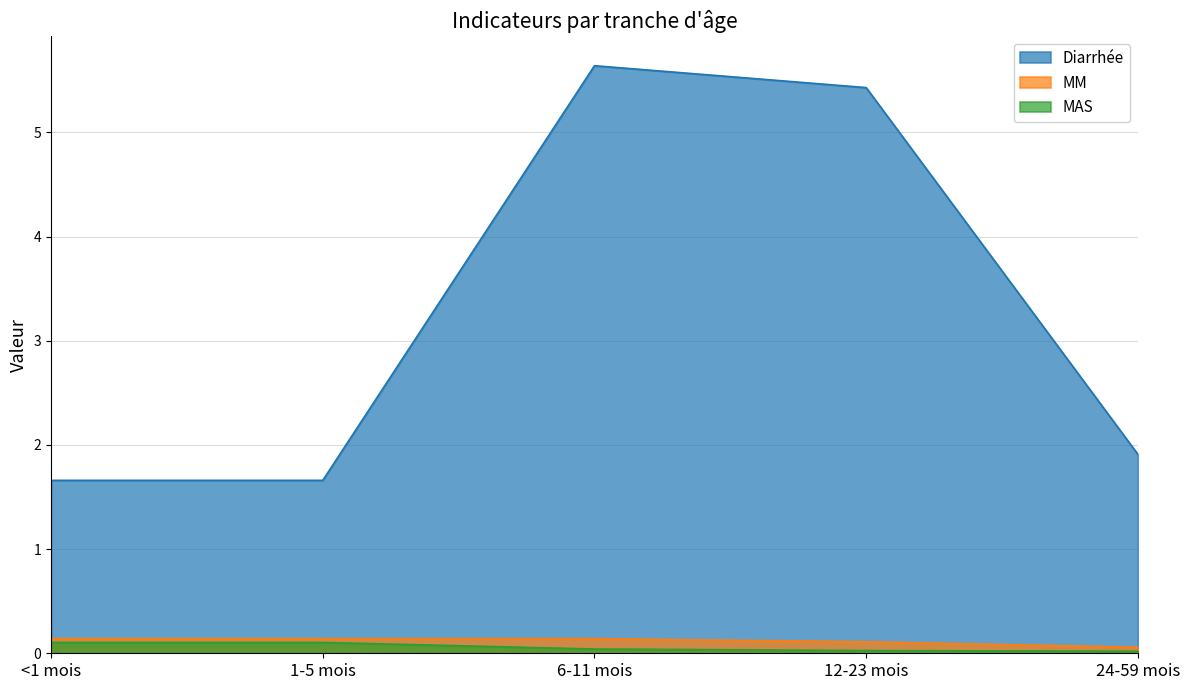

What are all the series names shown in the legend?

Diarrhée, MM, MAS